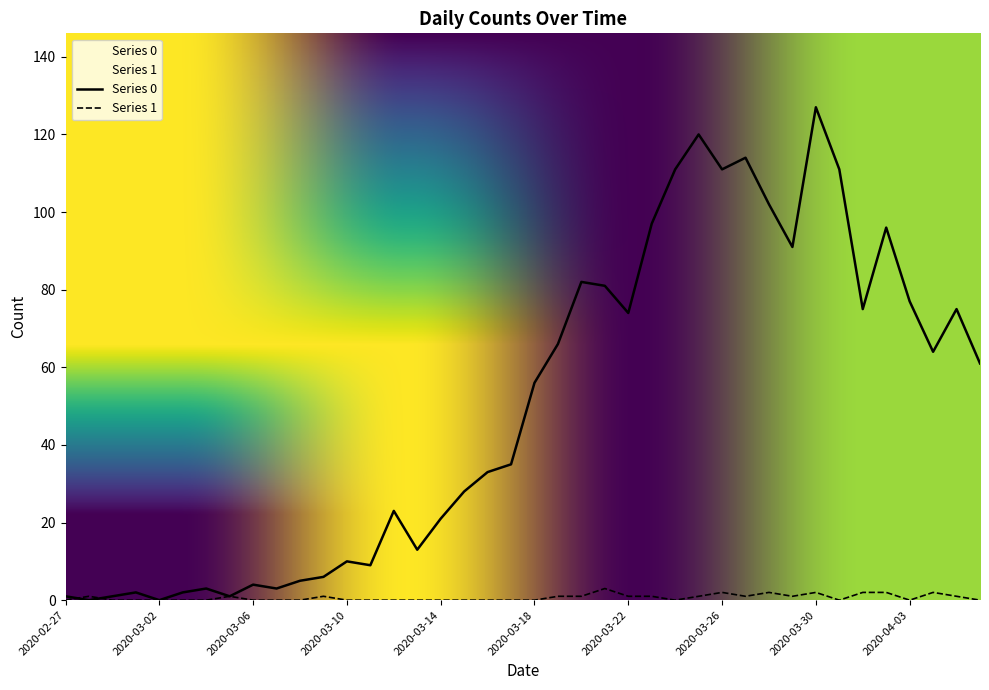

Which category has the lowest value across all series?

2020-02-28